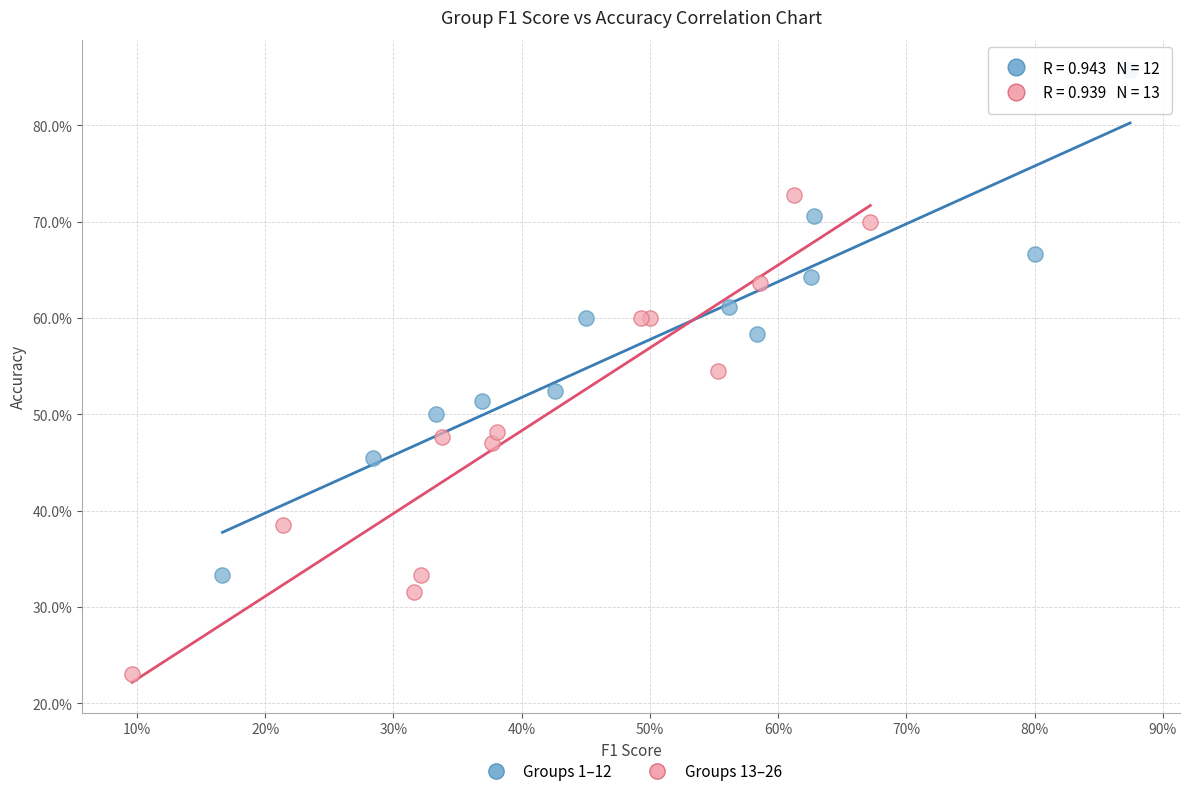

Which series has the widest spread of Y values?

Groups 1–12